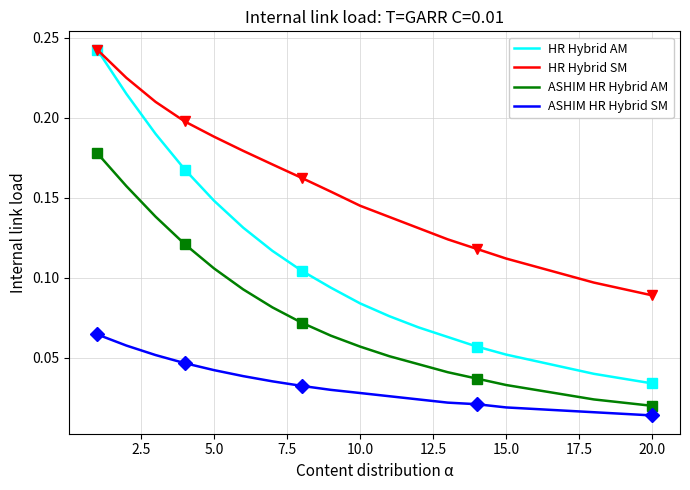

True or false: HR Hybrid AM and ASHIM HR Hybrid AM cross at least once.

False